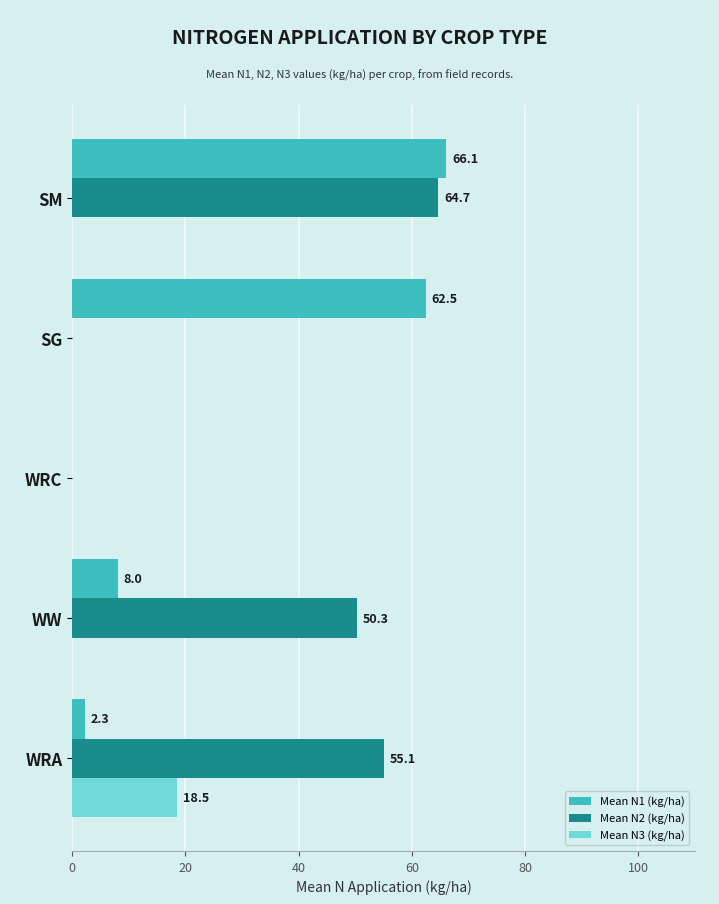

At which category is the sum across all series the highest?

SM